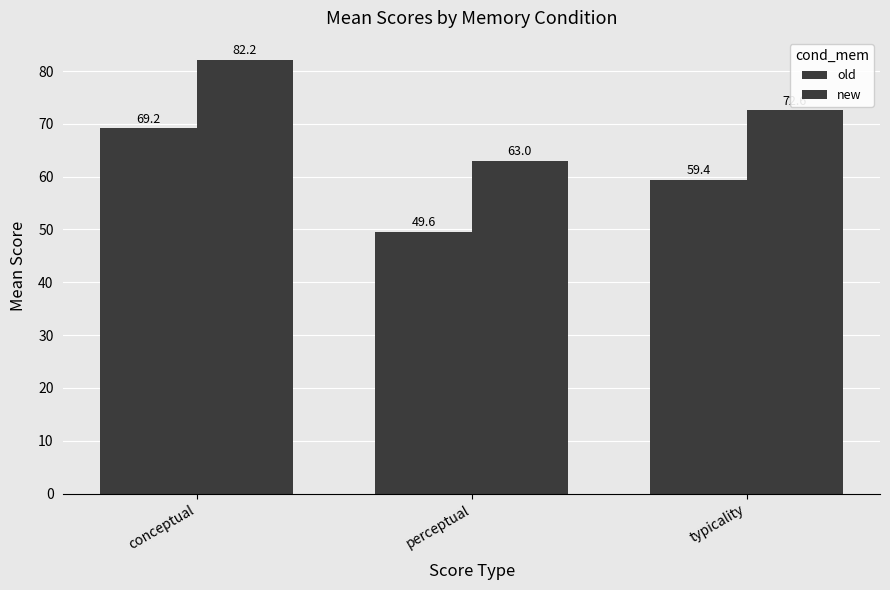

What is the highest value of the new series?

82.2